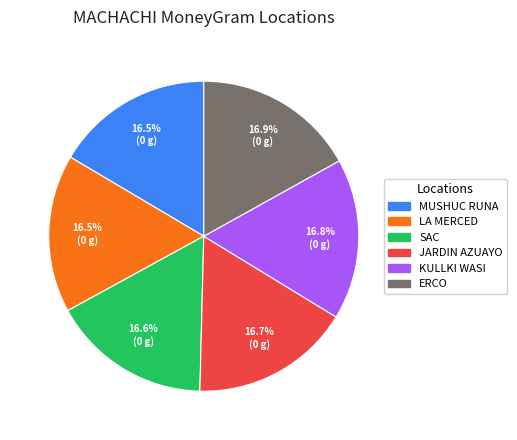

Does ERCO represent more than half of the total?

No